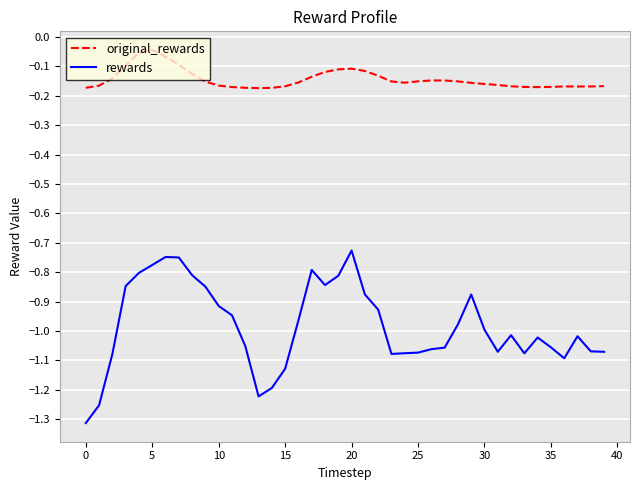

What is the difference between the maximum and minimum values in the rewards series?

0.6